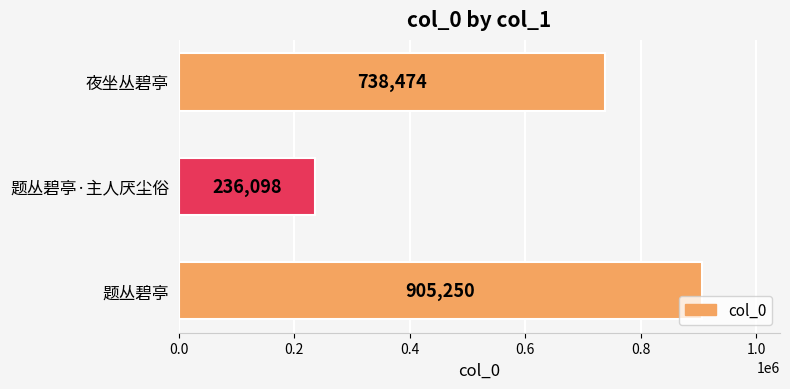

True or false: the data shows 420978 at 夜坐丛碧亭.

False